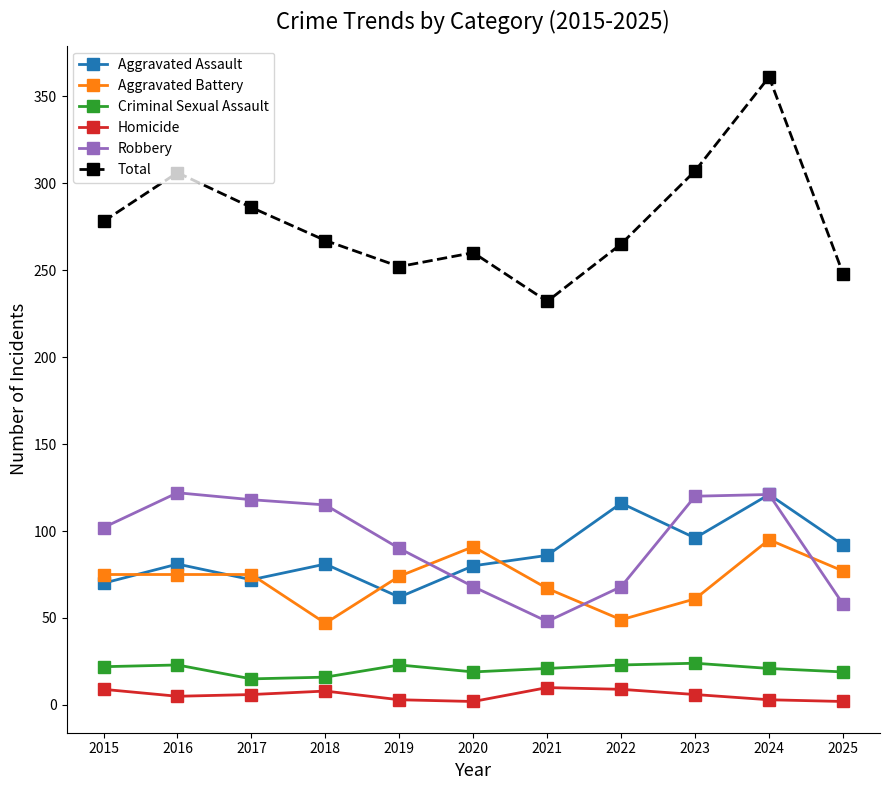

True or false: Criminal Sexual Assault and Robbery intersect in this chart.

False